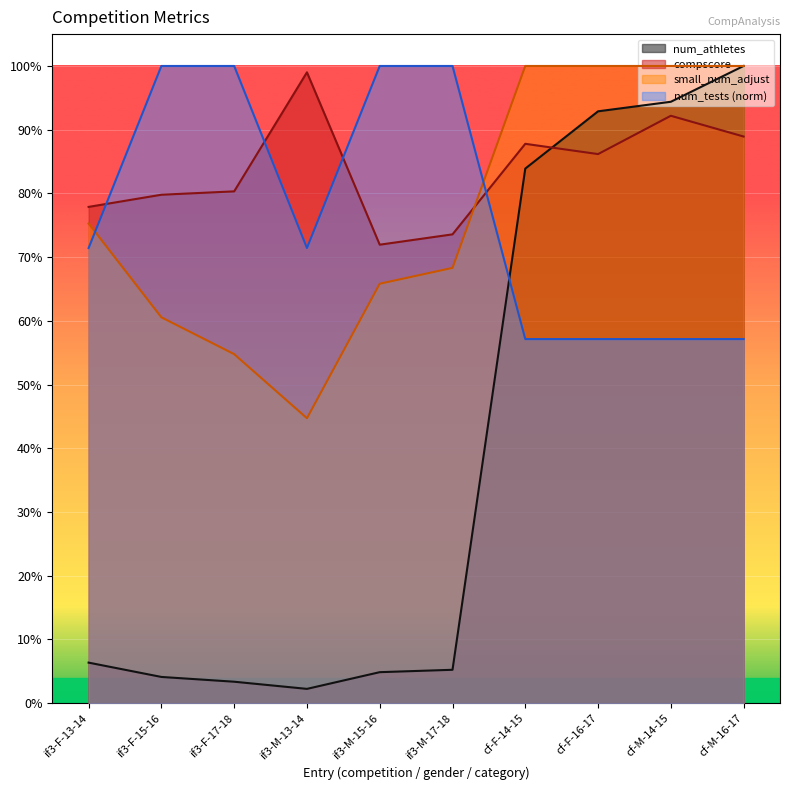

True or false: compscore has a value of 1.2 at cf-M-16-17.

False